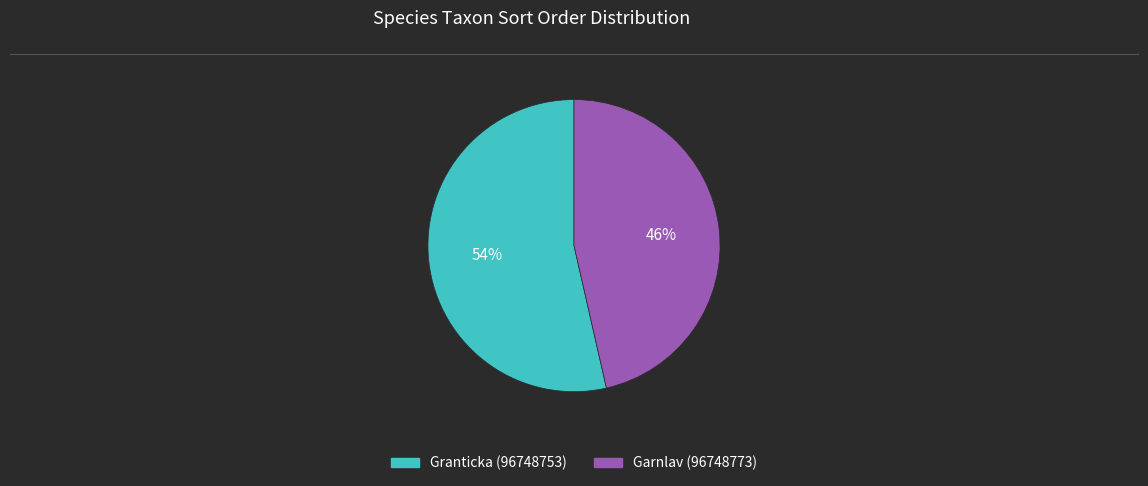

What percentage is the Granticka (96748753) slice, to the nearest percent?

54%